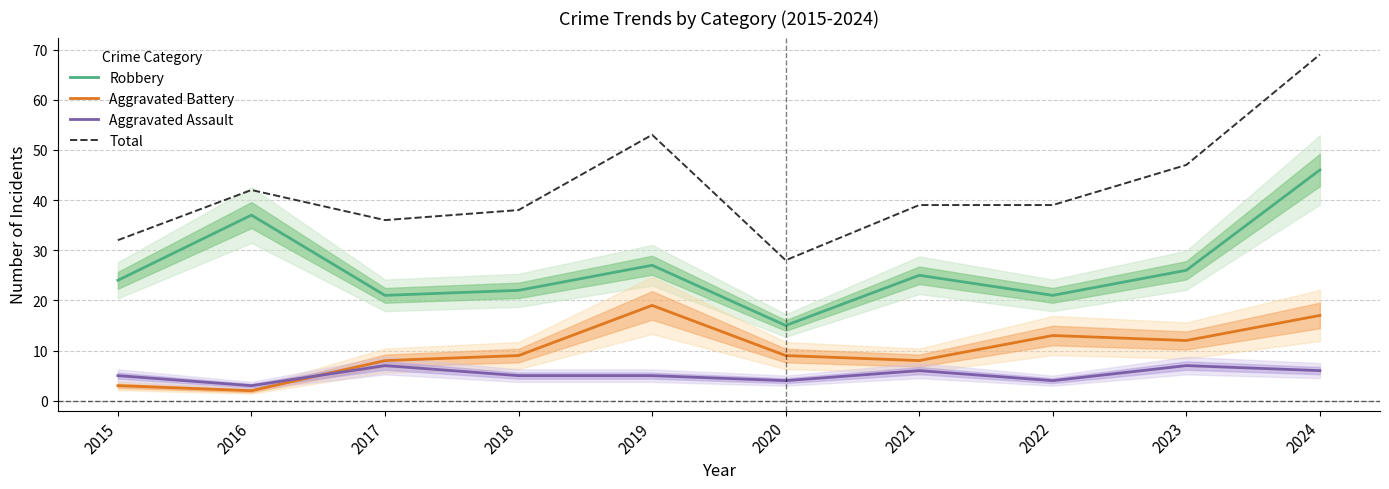

How many categories are shown in the chart?

10